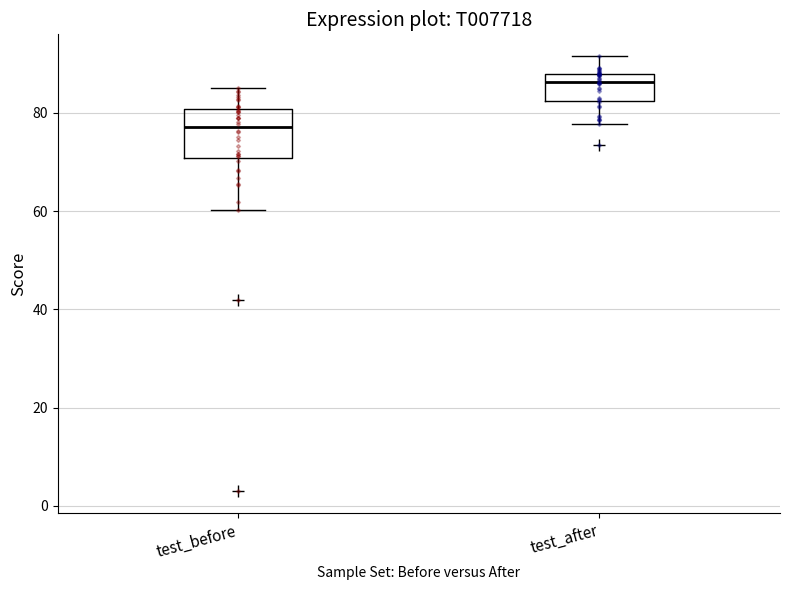

Which box is the tallest, from its lower edge to its upper edge?

test_before